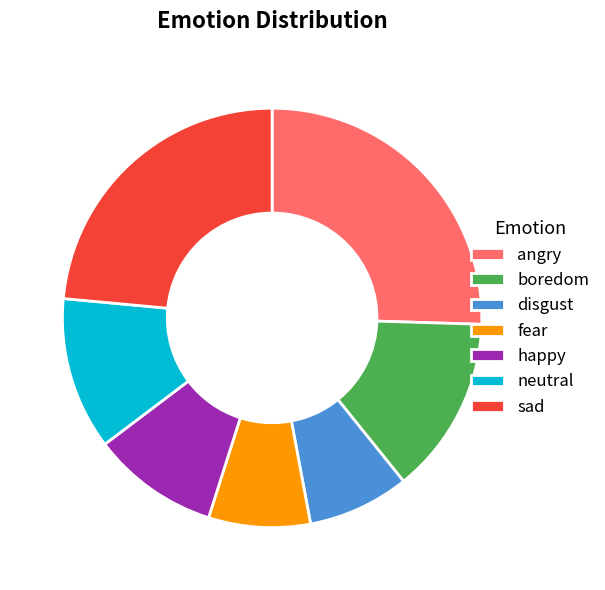

Is the sum of fear and neutral greater than half?

No